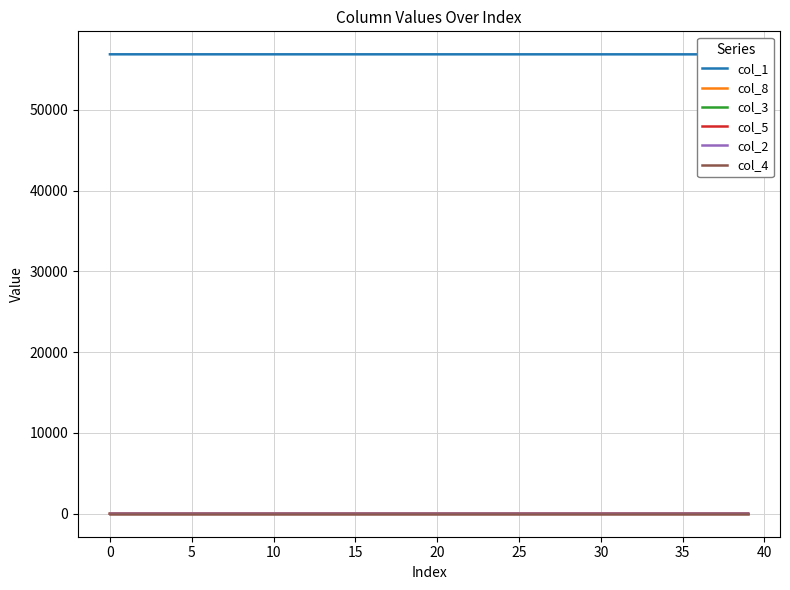

What are all the series names shown in the legend?

col_1, col_8, col_3, col_5, col_2, col_4